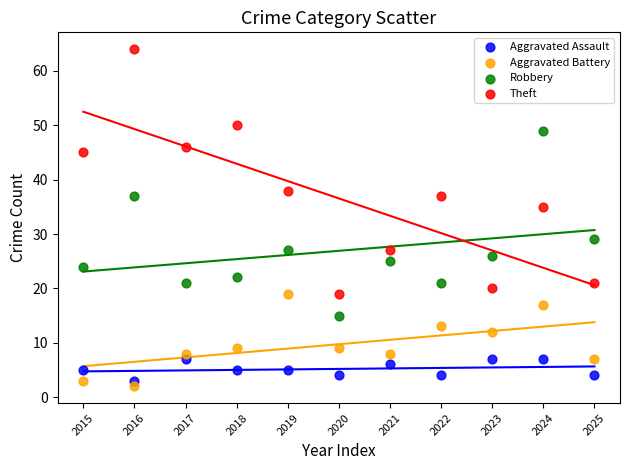

What are all the series names shown in the legend?

Aggravated Assault, Aggravated Battery, Robbery, Theft